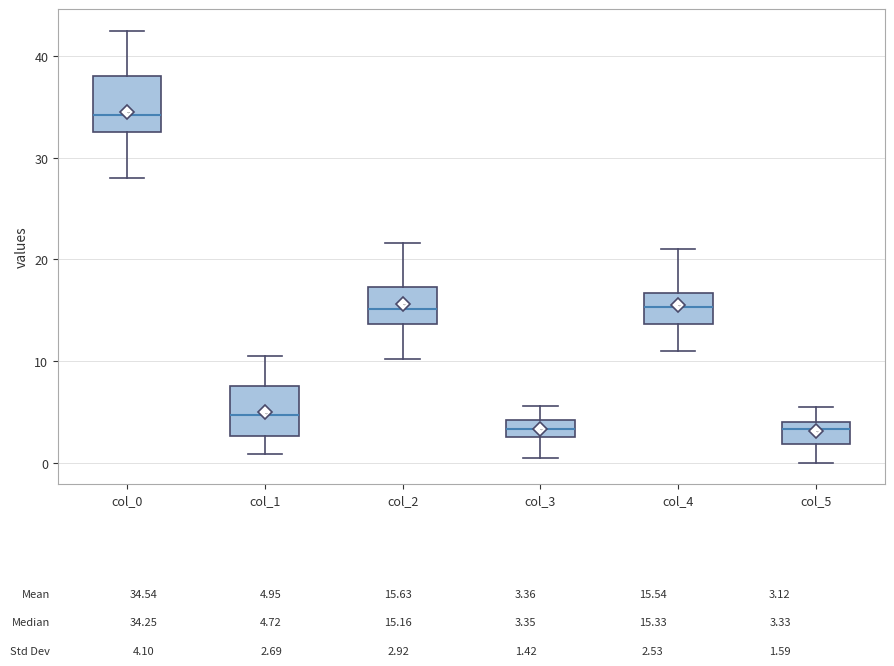

Which box's median line is the highest?

col_0